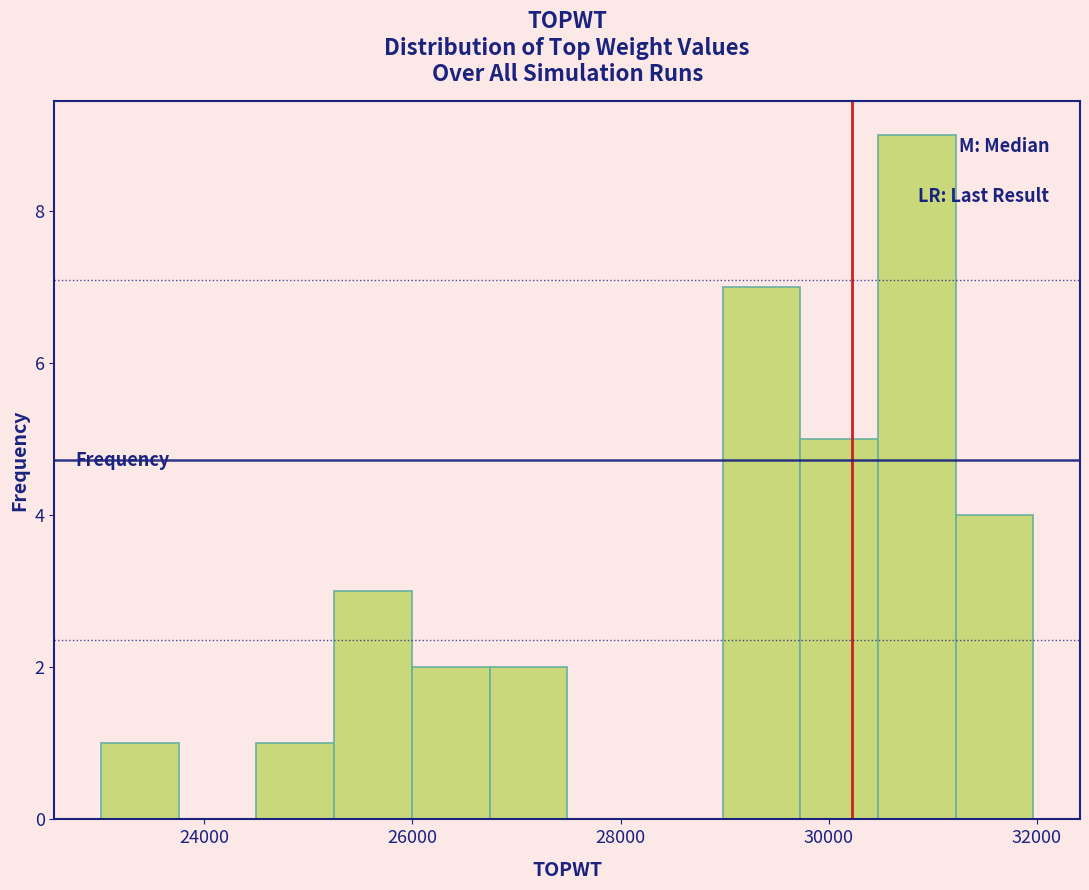

Around what value on the x-axis is the tallest bar? Give the approximate position of its centre, as read against the axis.

30800